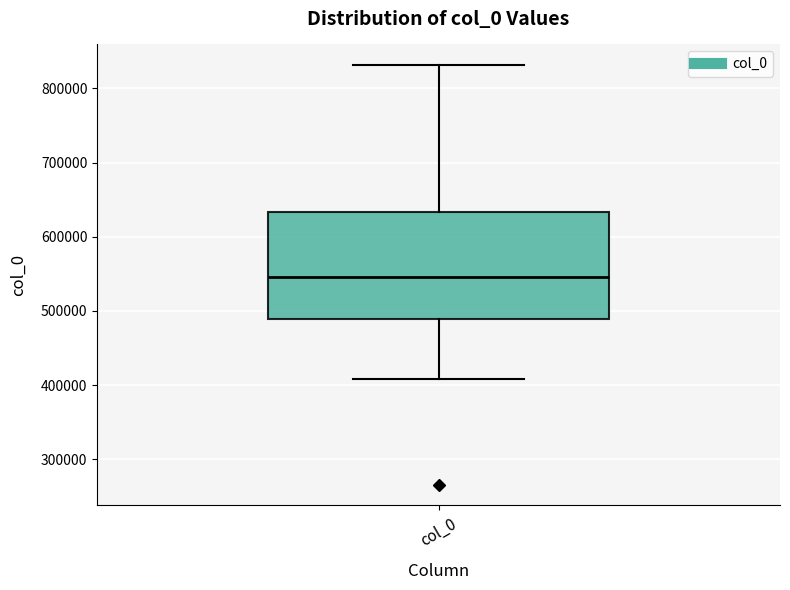

Transcribe this box plot: give where the median line is, the range the box spans, and where the two whiskers end, as read against the y-axis. The values are not printed on the chart, so give them approximately, as read against the axis.

median 550000, box 490000 to 630000, whiskers 410000 to 830000